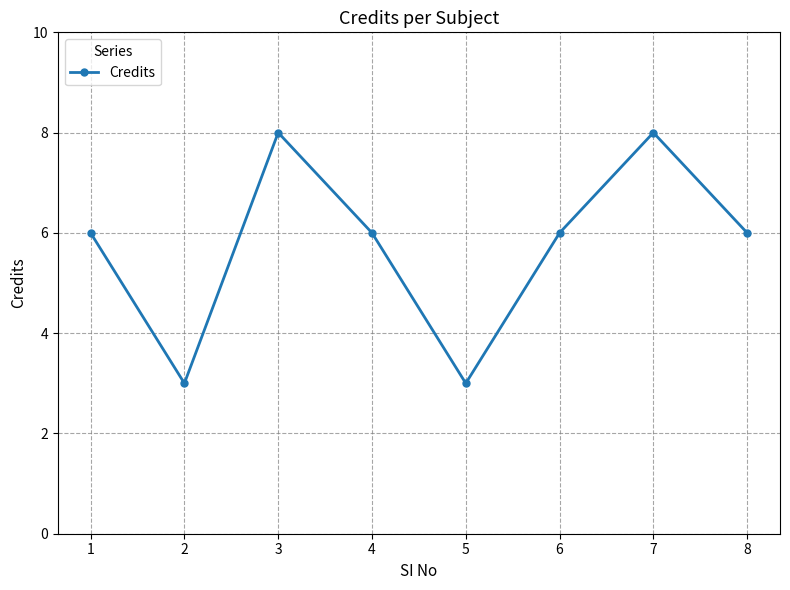

The chart shows a value of 6 at 1. True or false?

True